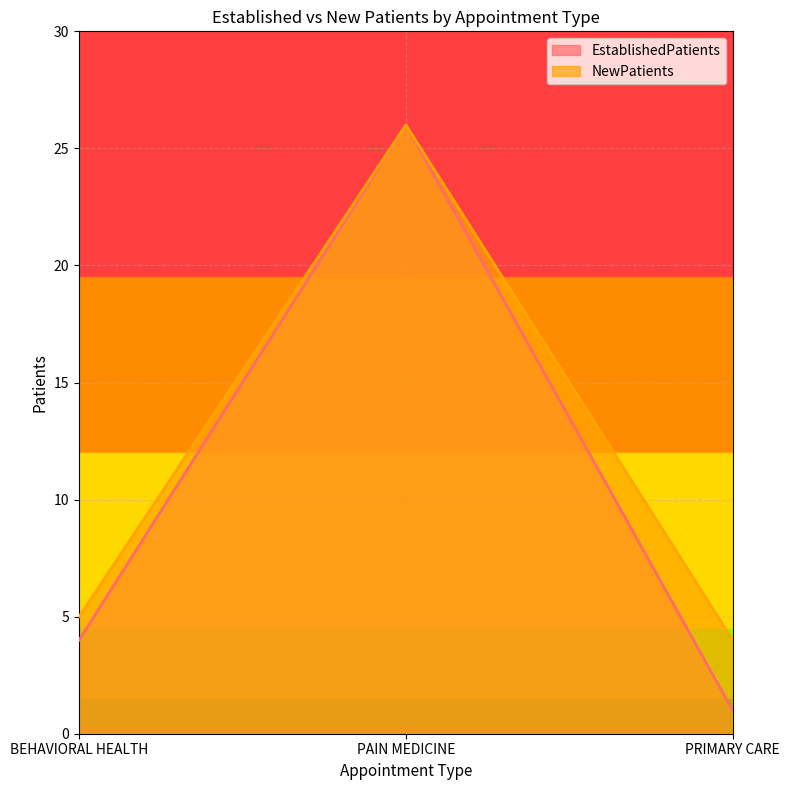

At BEHAVIORAL HEALTH, list the series in order from largest to smallest.

NewPatients, EstablishedPatients